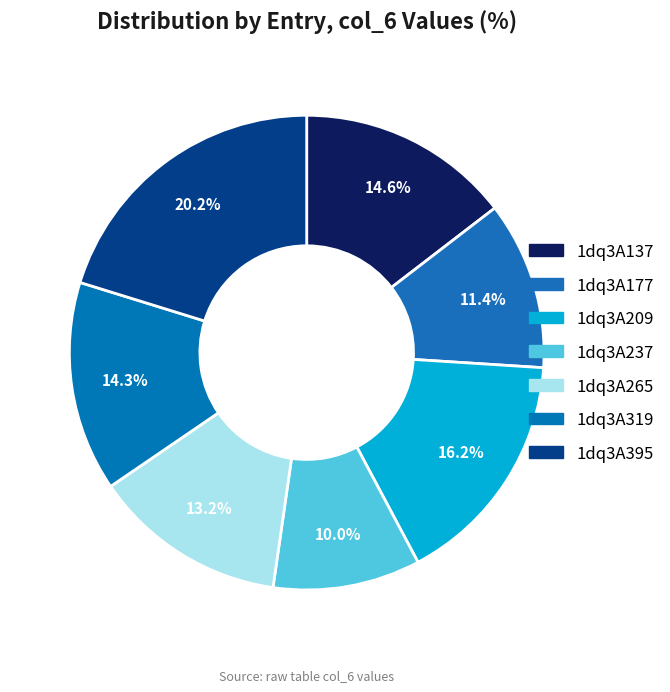

To the nearest percent, what percentage of the pie is 1dq3A319?

14%